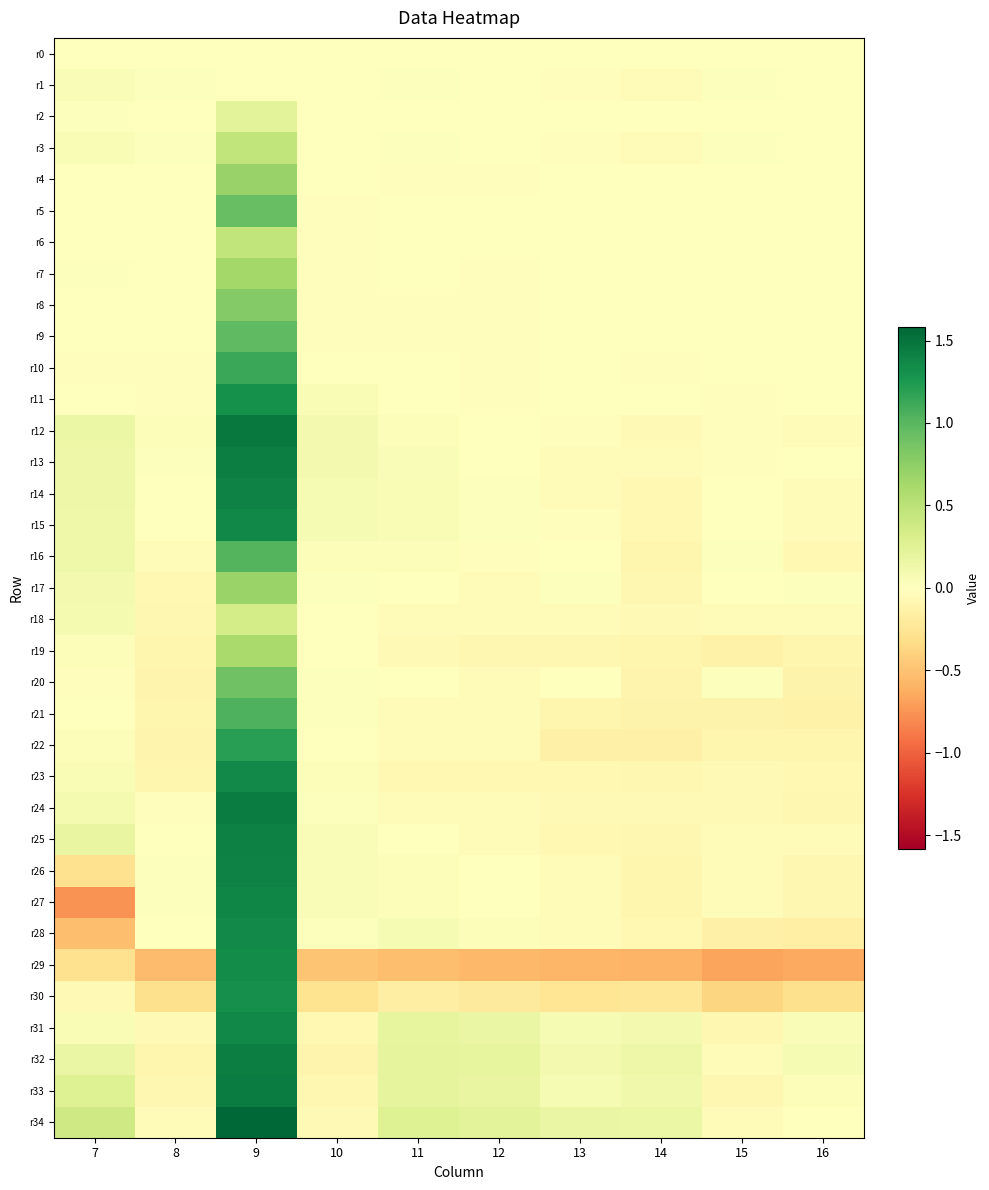

Reading right to left, what are all the values shown in this chart?

r0: 16=0.0	15=0.0	14=0.0	13=0.0	12=0.0	11=0.0	10=0.0	9=0.0	8=0.0	7=0.0
r1: 16=0.0	15=0.0	14=-0.0	13=-0.0	12=0.0	11=0.0	10=0.0	9=0.0	8=0.0	7=0.0
r2: 16=0.0	15=0.0	14=0.0	13=-0.0	12=-0.0	11=-0.0	10=-0.0	9=0.2	8=-0.0	7=0.0
r3: 16=0.0	15=0.0	14=-0.0	13=-0.0	12=0.0	11=0.0	10=0.0	9=0.5	8=0.0	7=0.1
r4: 16=0.0	15=-0.0	14=-0.0	13=-0.0	12=-0.0	11=-0.0	10=-0.0	9=0.7	8=-0.0	7=0.0
r5: 16=-0.0	15=0.0	14=-0.0	13=-0.0	12=-0.0	11=-0.0	10=-0.0	9=0.9	8=-0.0	7=-0.0
r6: 16=-0.0	15=0.0	14=-0.0	13=-0.0	12=-0.0	11=-0.0	10=-0.0	9=0.5	8=-0.0	7=-0.0
r7: 16=0.0	15=-0.0	14=-0.0	13=-0.0	12=-0.0	11=-0.0	10=-0.0	9=0.6	8=-0.0	7=0.0
r8: 16=-0.0	15=0.0	14=-0.0	13=-0.0	12=-0.0	11=-0.0	10=-0.0	9=0.8	8=-0.0	7=0.0
r9: 16=-0.0	15=0.0	14=-0.0	13=-0.0	12=-0.0	11=-0.0	10=-0.0	9=1.0	8=-0.0	7=-0.0
r10: 16=-0.0	15=0.0	14=-0.0	13=-0.0	12=-0.0	11=-0.0	10=-0.0	9=1.1	8=-0.0	7=-0.0
r11: 16=-0.0	15=-0.0	14=-0.0	13=-0.0	12=-0.0	11=-0.0	10=0.1	9=1.3	8=-0.0	7=0.0
r12: 16=-0.0	15=-0.0	14=-0.1	13=-0.0	12=0.0	11=0.0	10=0.1	9=1.5	8=0.0	7=0.2
r13: 16=-0.0	15=-0.0	14=-0.0	13=-0.0	12=0.0	11=0.0	10=0.1	9=1.4	8=0.0	7=0.1
r14: 16=-0.0	15=0.0	14=-0.1	13=-0.0	12=0.0	11=0.1	10=0.1	9=1.4	8=-0.0	7=0.1
r15: 16=-0.0	15=0.0	14=-0.1	13=-0.0	12=0.0	11=0.1	10=0.1	9=1.4	8=-0.0	7=0.1
r16: 16=-0.1	15=0.0	14=-0.1	13=-0.0	12=-0.0	11=0.0	10=0.0	9=1.0	8=-0.0	7=0.1
r17: 16=0.0	15=-0.0	14=-0.1	13=0.0	12=-0.0	11=0.0	10=0.0	9=0.7	8=-0.1	7=0.1
r18: 16=-0.0	15=-0.0	14=-0.1	13=-0.0	12=-0.0	11=-0.0	10=-0.0	9=0.3	8=-0.1	7=0.1
r19: 16=-0.1	15=-0.1	14=-0.1	13=-0.1	12=-0.1	11=-0.1	10=-0.0	9=0.6	8=-0.1	7=0.0
r20: 16=-0.1	15=0.0	14=-0.1	13=-0.0	12=-0.0	11=-0.0	10=0.0	9=0.9	8=-0.1	7=-0.0
r21: 16=-0.1	15=-0.1	14=-0.1	13=-0.1	12=-0.0	11=-0.0	10=0.0	9=1.0	8=-0.1	7=0.0
r22: 16=-0.1	15=-0.1	14=-0.1	13=-0.1	12=-0.0	11=-0.0	10=0.0	9=1.2	8=-0.1	7=0.0
r23: 16=-0.1	15=-0.1	14=-0.1	13=-0.1	12=-0.1	11=-0.1	10=0.0	9=1.4	8=-0.1	7=0.1
r24: 16=-0.1	15=-0.1	14=-0.1	13=-0.1	12=-0.0	11=-0.0	10=0.0	9=1.4	8=-0.0	7=0.1
r25: 16=-0.0	15=-0.0	14=-0.1	13=-0.1	12=-0.0	11=-0.0	10=0.0	9=1.4	8=-0.0	7=0.2
r26: 16=-0.1	15=-0.0	14=-0.1	13=-0.0	12=-0.0	11=0.0	10=0.0	9=1.4	8=0.0	7=-0.3
r27: 16=-0.1	15=-0.0	14=-0.1	13=-0.0	12=-0.0	11=0.0	10=0.0	9=1.4	8=0.0	7=-0.8
r28: 16=-0.2	15=-0.1	14=-0.1	13=-0.0	12=0.0	11=0.1	10=0.0	9=1.4	8=0.0	7=-0.5
r29: 16=-0.7	15=-0.7	14=-0.6	13=-0.6	12=-0.6	11=-0.5	10=-0.5	9=1.3	8=-0.5	7=-0.3
r30: 16=-0.3	15=-0.4	14=-0.2	13=-0.3	12=-0.2	11=-0.2	10=-0.3	9=1.3	8=-0.3	7=-0.1
r31: 16=0.0	15=-0.1	14=0.1	13=0.1	12=0.2	11=0.2	10=-0.1	9=1.4	8=-0.1	7=0.1
r32: 16=0.1	15=-0.0	14=0.1	13=0.1	12=0.2	11=0.2	10=-0.1	9=1.4	8=-0.1	7=0.2
r33: 16=0.0	15=-0.1	14=0.1	13=0.1	12=0.2	11=0.2	10=-0.1	9=1.4	8=-0.1	7=0.3
r34: 16=0.0	15=-0.0	14=0.2	13=0.2	12=0.2	11=0.3	10=-0.1	9=1.6	8=-0.0	7=0.4